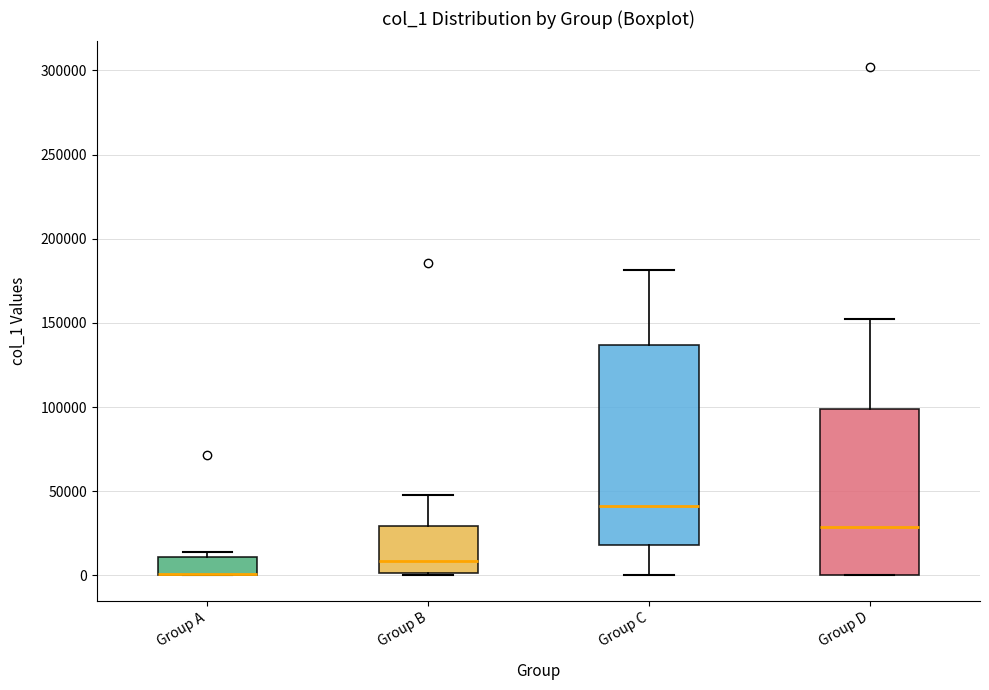

Reading left to right, read every box against the y-axis: the position of its median line, the range the box covers, and the ends of its whiskers. The values are not printed on the chart, so give them approximately, as read against the axis.

Group A: median 0 (drawn on the box's lower edge), box 0 to 10000, whiskers 0 to 15000
Group B: median 10000, box 0 to 30000, whiskers 0 to 50000
Group C: median 40000, box 20000 to 135000, whiskers 0 to 180000
Group D: median 30000, box 0 to 100000, whiskers 0 to 150000